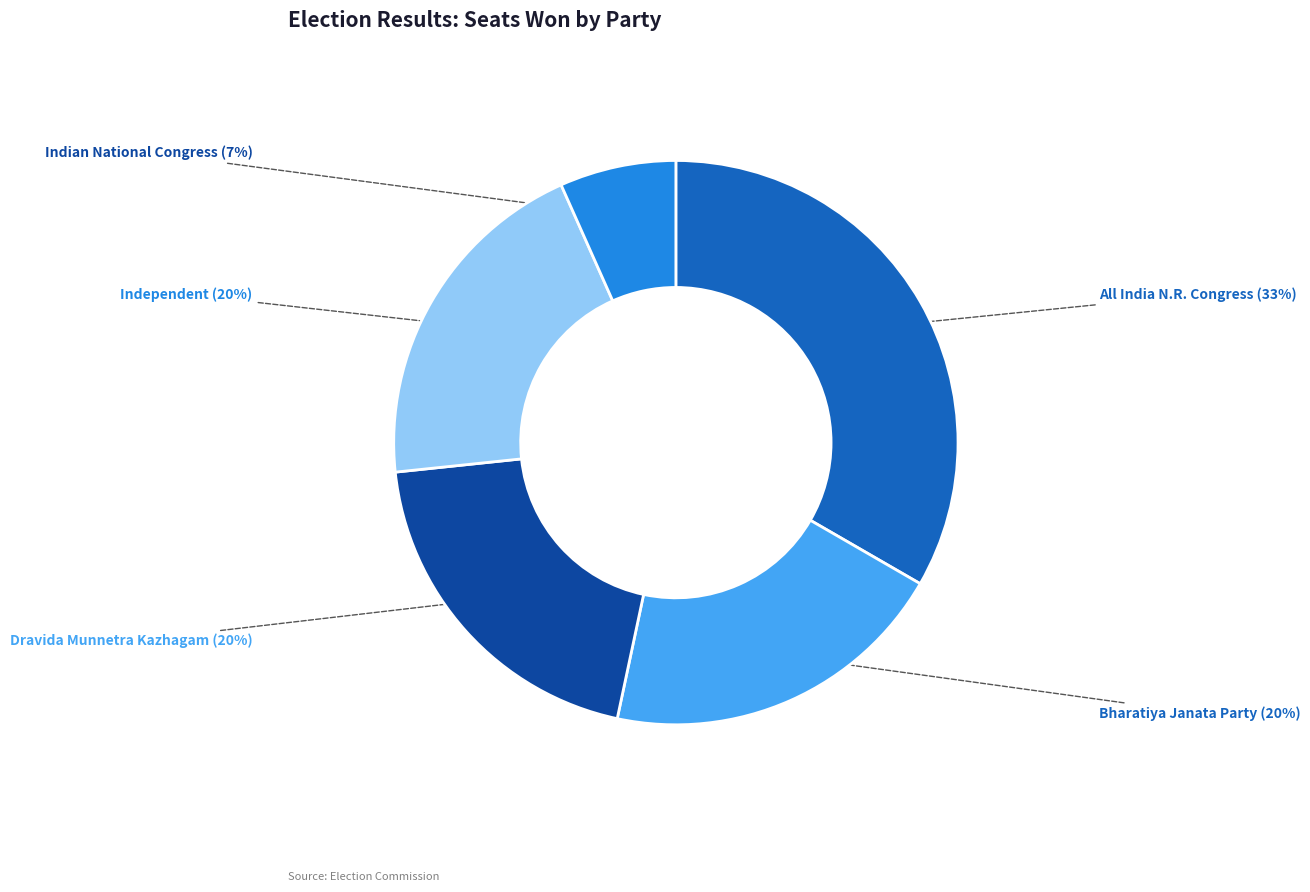

How many slices are in this pie chart?

5